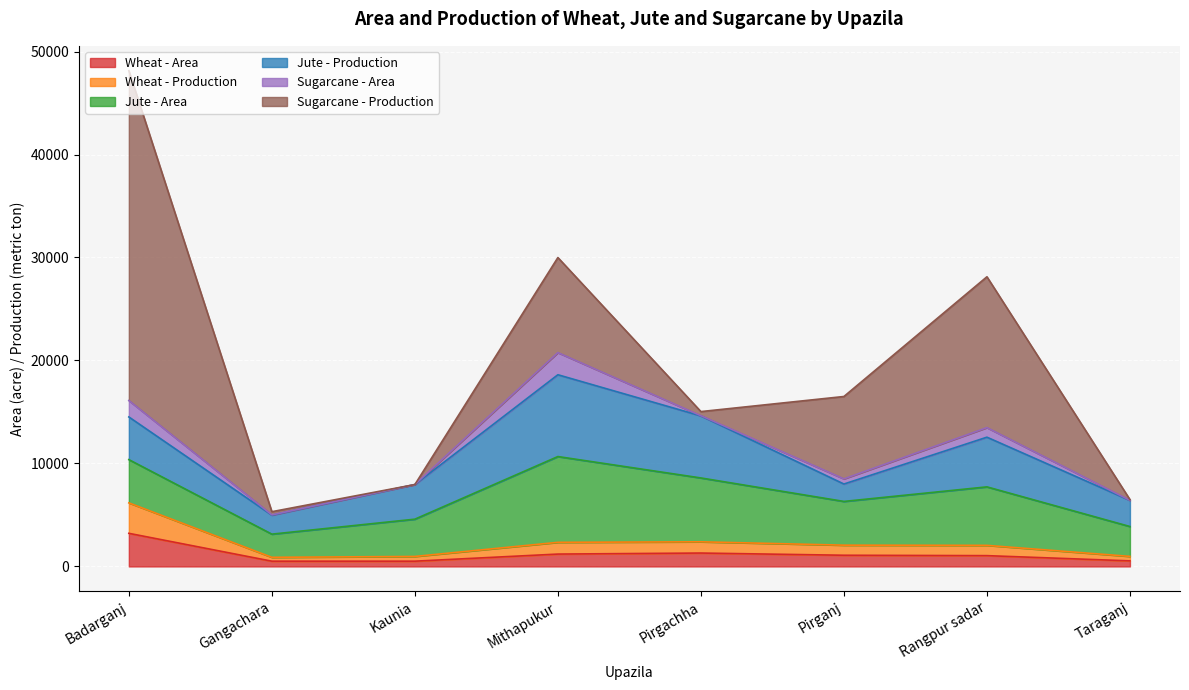

What position from the right is Badarganj?

8